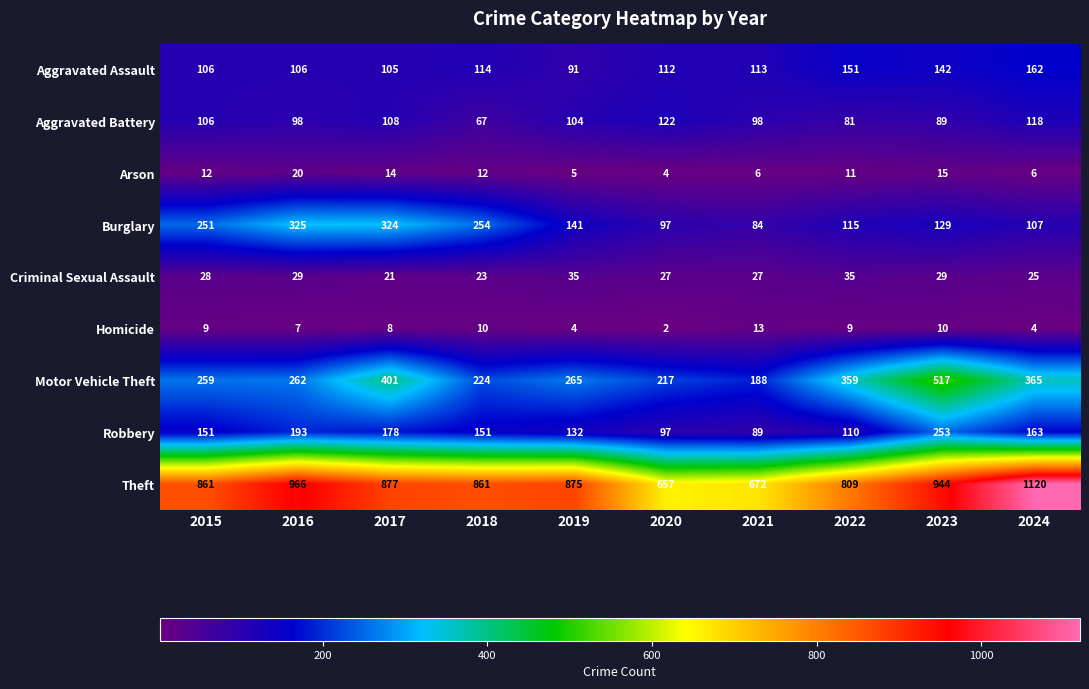

Which series has the largest range (max minus min)?

Theft